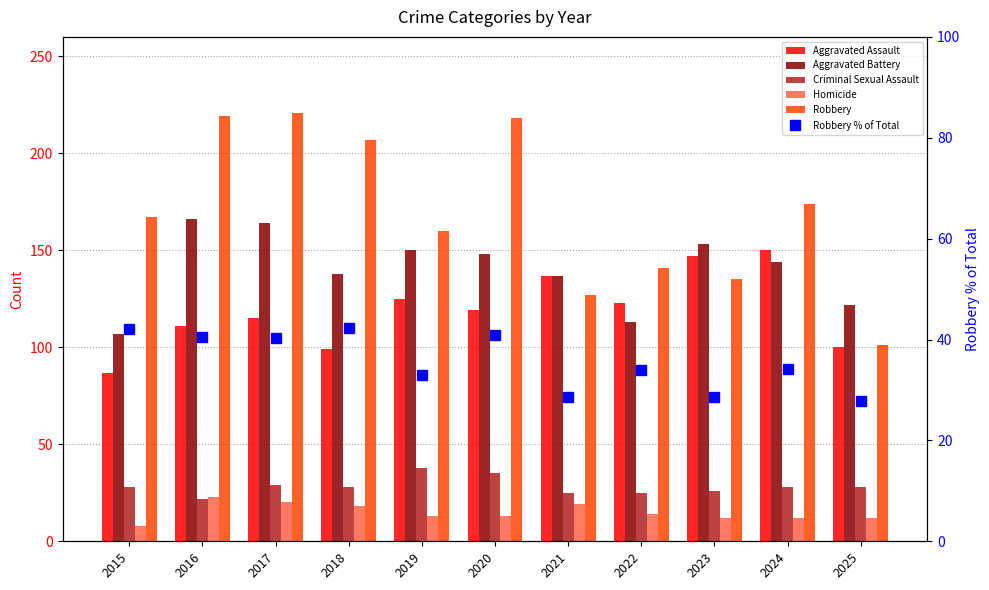

The Criminal Sexual Assault series shows 22.0 at 2016. True or false?

True